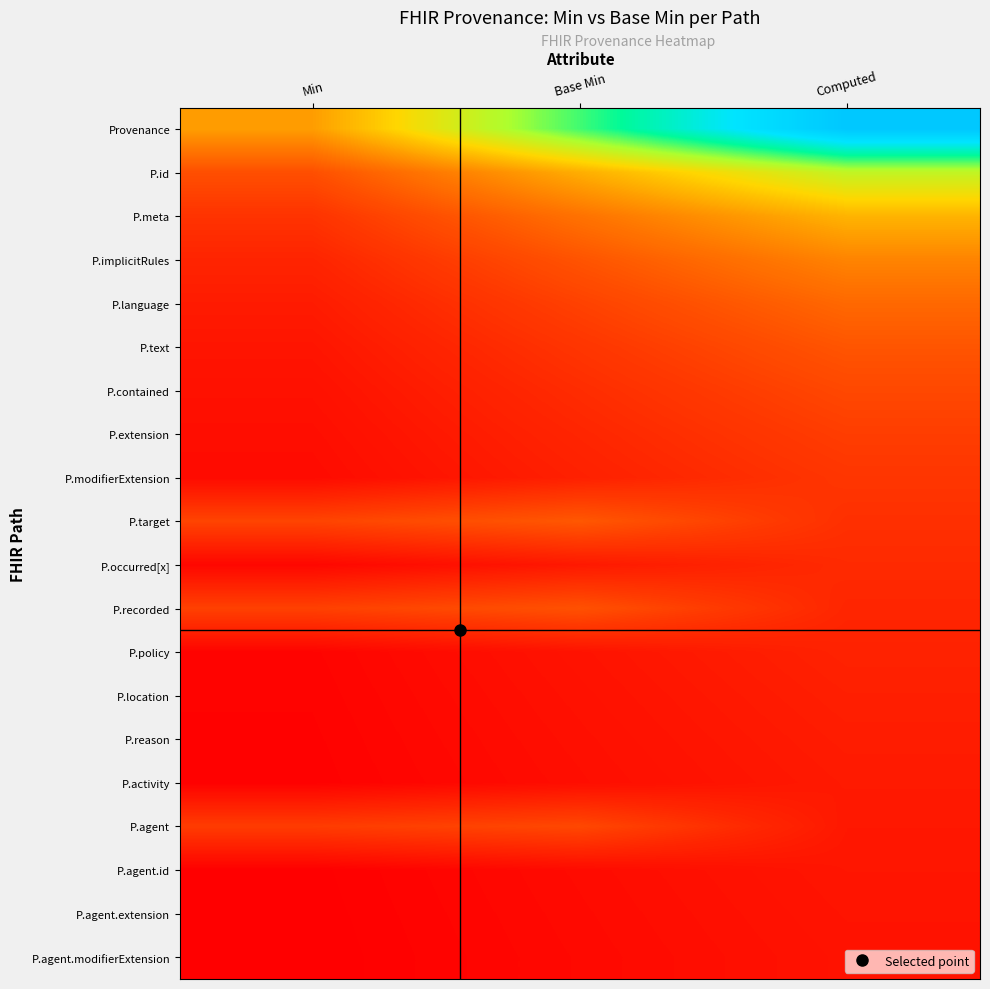

Between Computed and Min, which is larger?

Computed